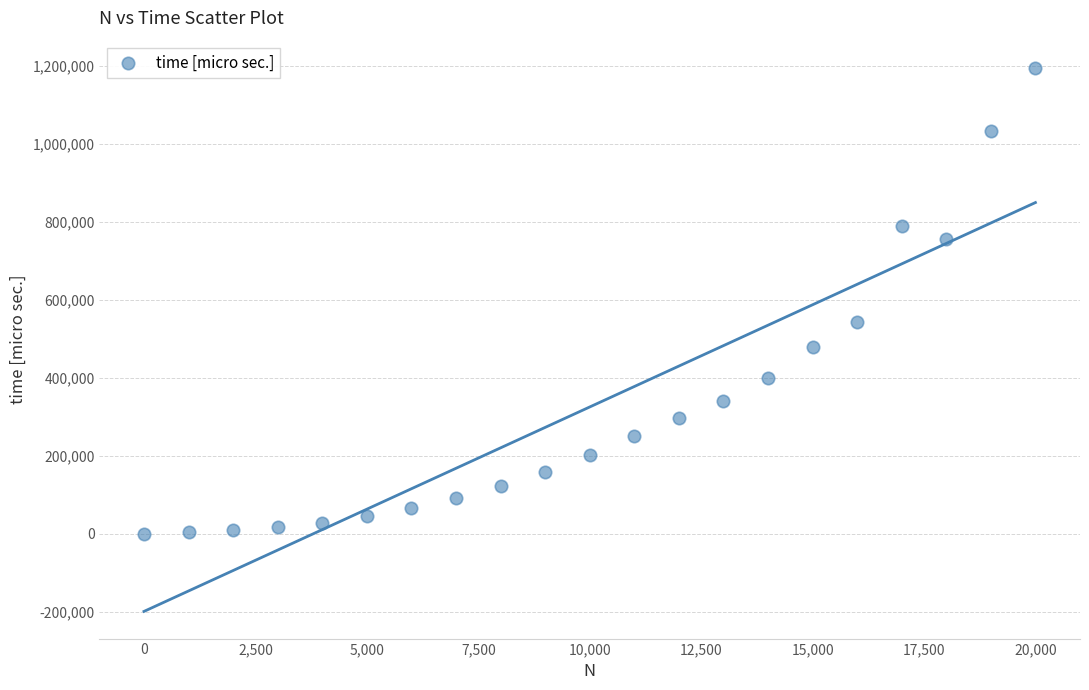

What is the range of X values (max minus min)?

20000